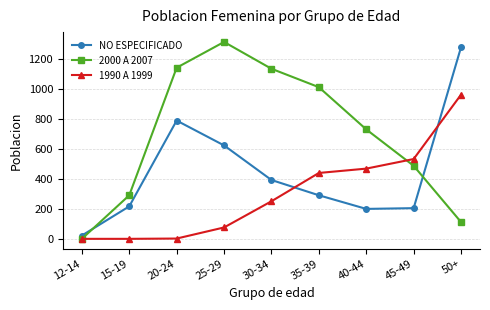

At 50+, list the series in order from largest to smallest.

NO ESPECIFICADO, 1990 A 1999, 2000 A 2007